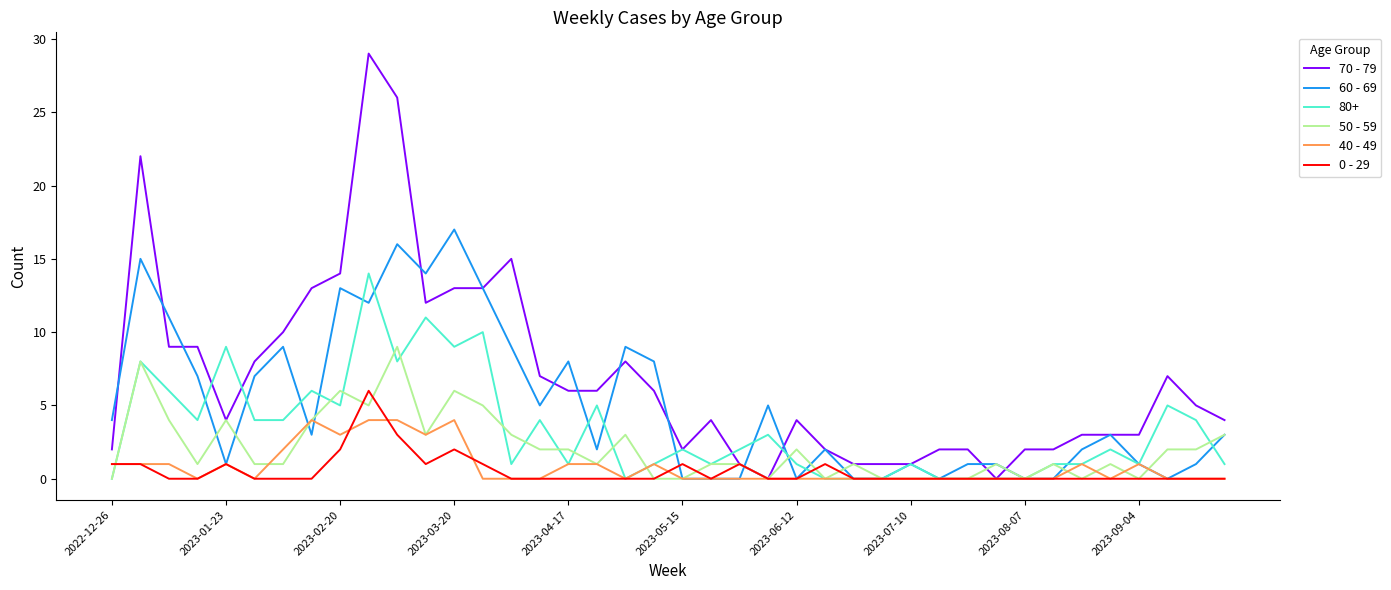

Rank the series by their maximum value, from highest to lowest.

70 - 79, 60 - 69, 80+, 50 - 59, 0 - 29, 40 - 49